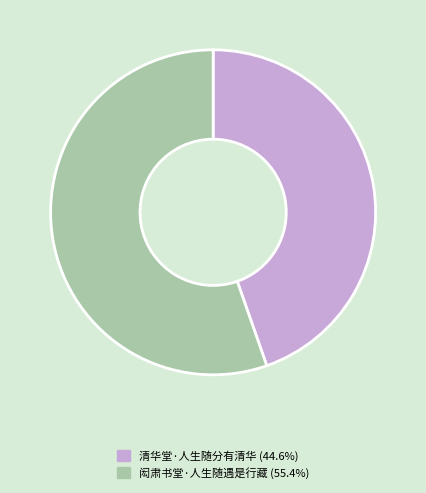

Combined, do 清华堂·人生随分有清华 and 闳肃书堂·人生随遇是行藏 account for over 50%?

Yes